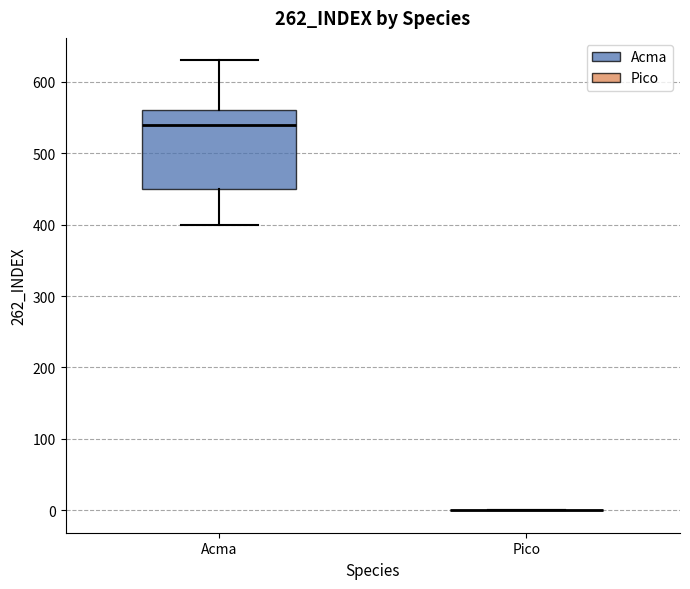

Reading left to right, transcribe this box plot: for each box, give where its median line is, the range the box spans, and where its two whiskers end, as read against the y-axis. The values are not printed on the chart, so give them approximately, as read against the axis.

Acma: median 540, box 450 to 560, whiskers 400 to 630
Pico: box collapsed to a line at 0, whiskers 0 to 0